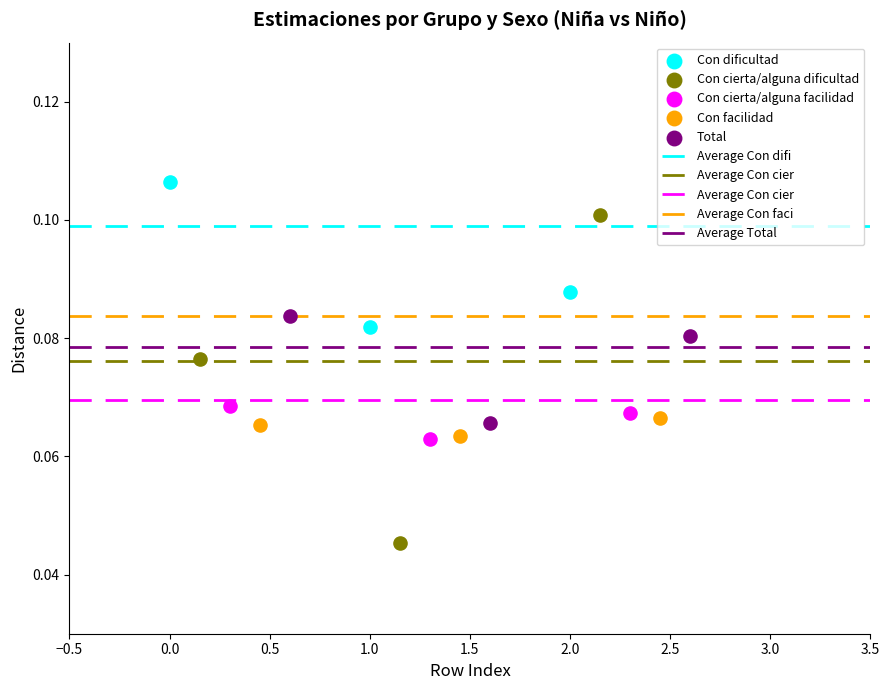

Which series reaches the minimum Y coordinate?

Con cierta/alguna dificultad